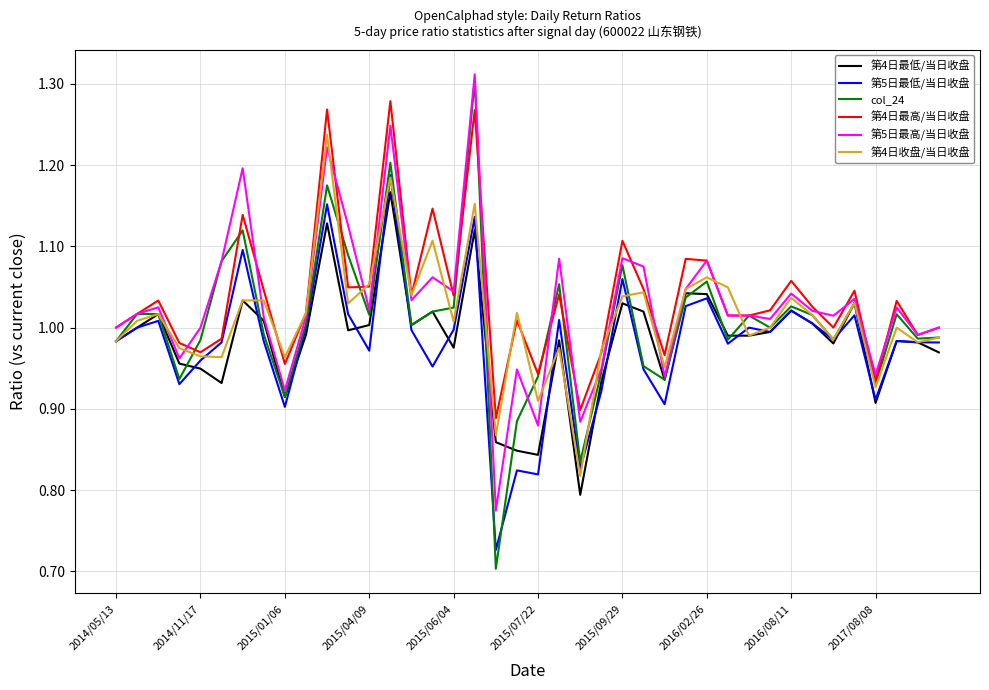

Which series has the widest spread of values?

col_24